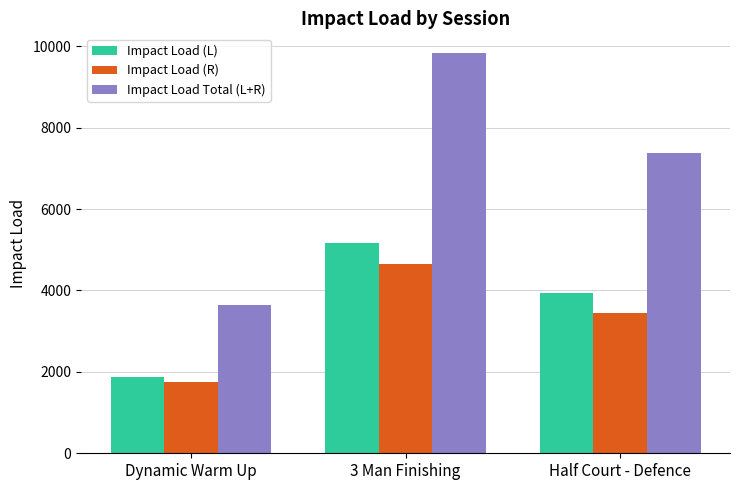

Is the value of Impact Load Total (L+R) at Half Court - Defence greater than the value of Impact Load (L) at 3 Man Finishing?

Yes